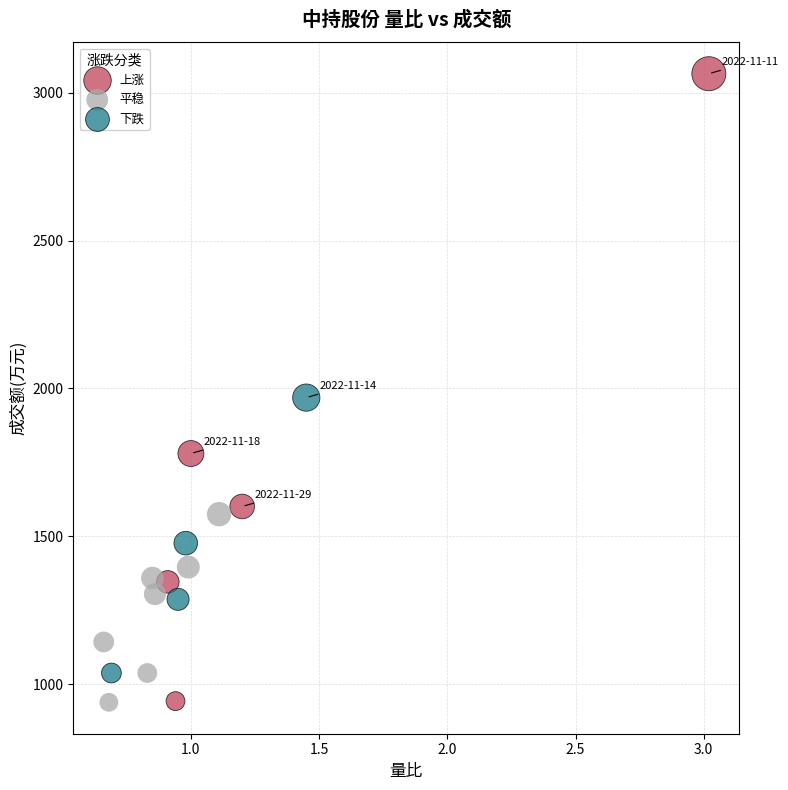

Which series contains the highest Y value?

上涨